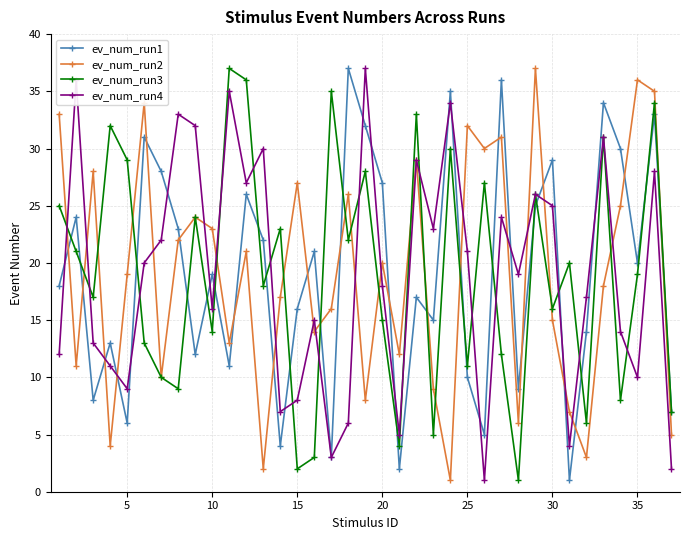

True or false: ev_num_run2 and ev_num_run1 cross at least once.

True